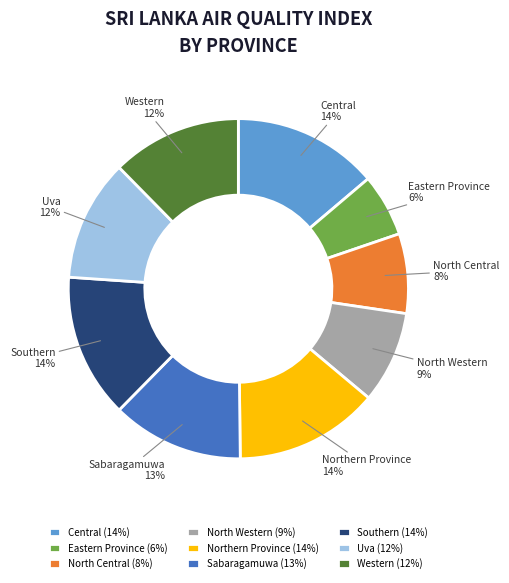

Is there a majority slice in this chart?

No